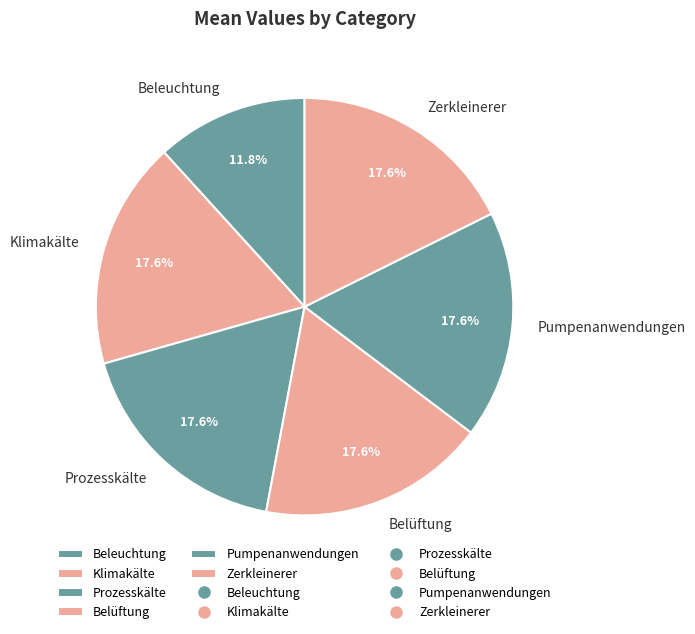

Does Zerkleinerer account for over 50% of the chart?

No